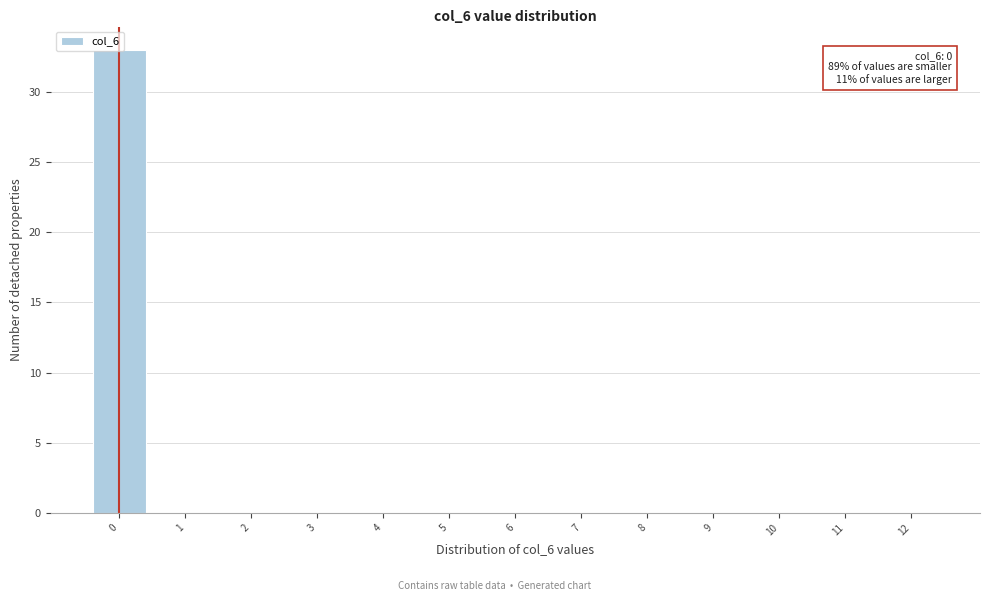

What is the sum of all values?

33